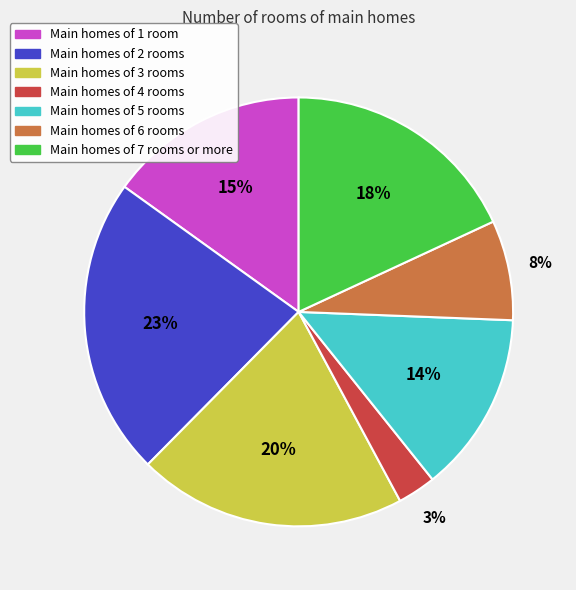

Is there a majority slice in this chart?

No